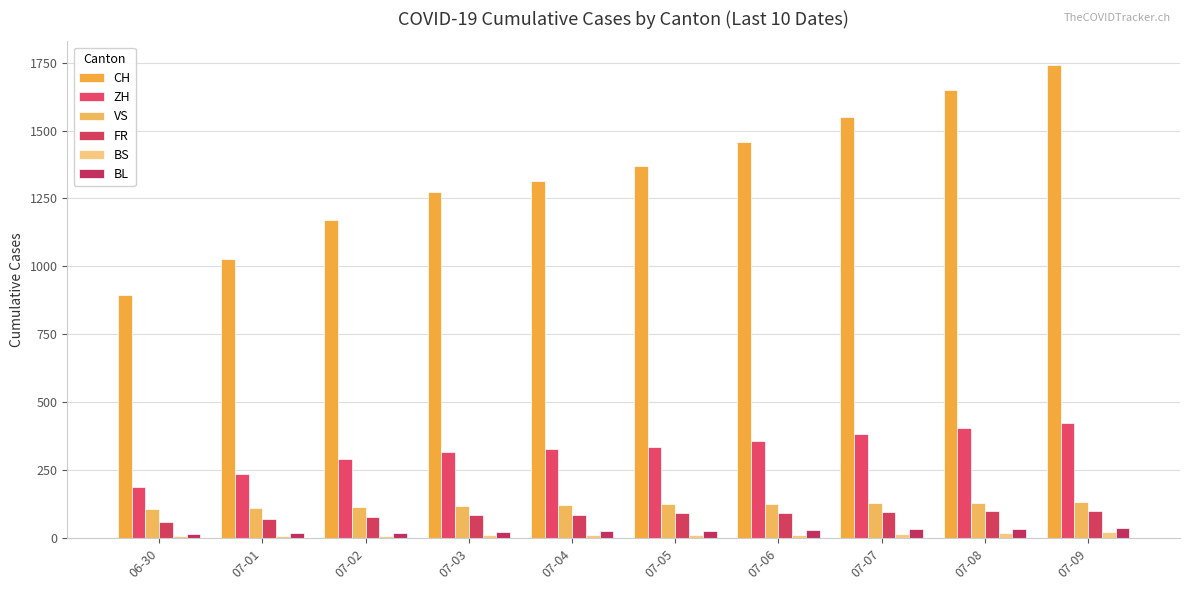

Is it true that BL equals 29 at 07-06?

True